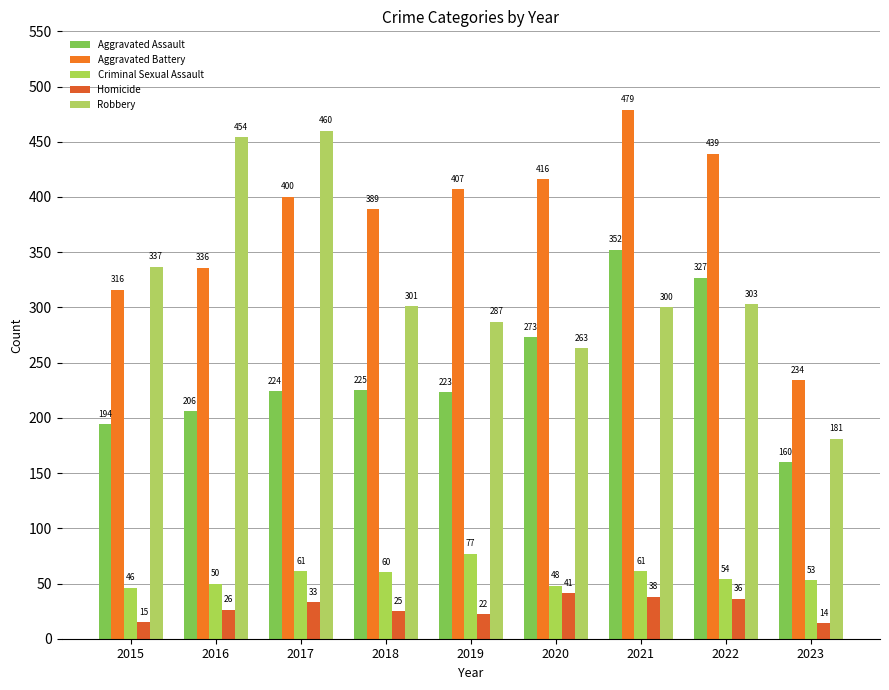

Which series has the largest total across all categories?

Aggravated Battery